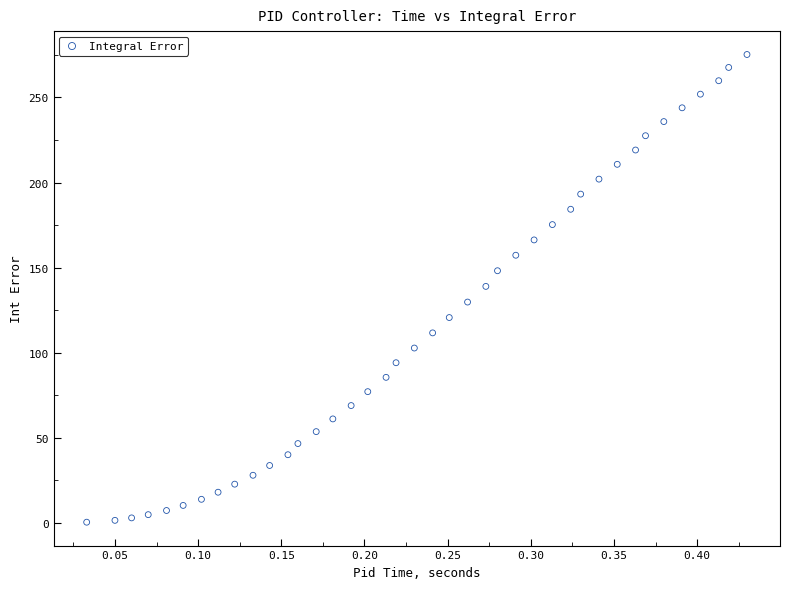

What is the range of Y values (max minus min)?

274.7